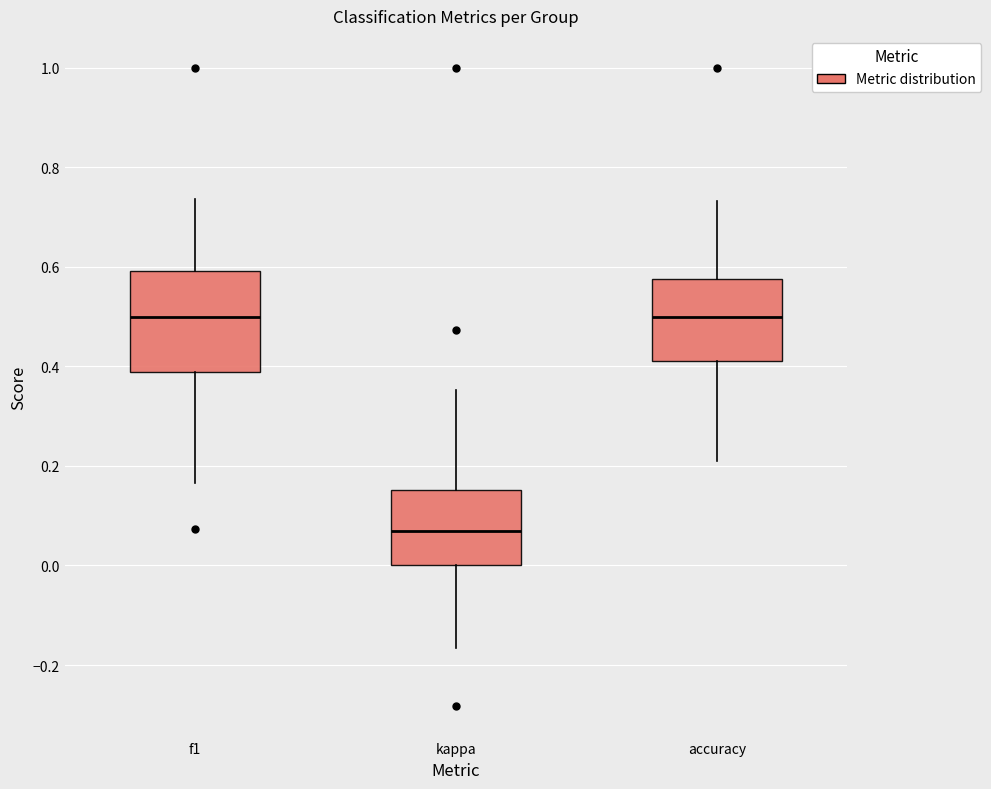

Comparing the boxes themselves (not the whiskers), which one is the tallest?

f1